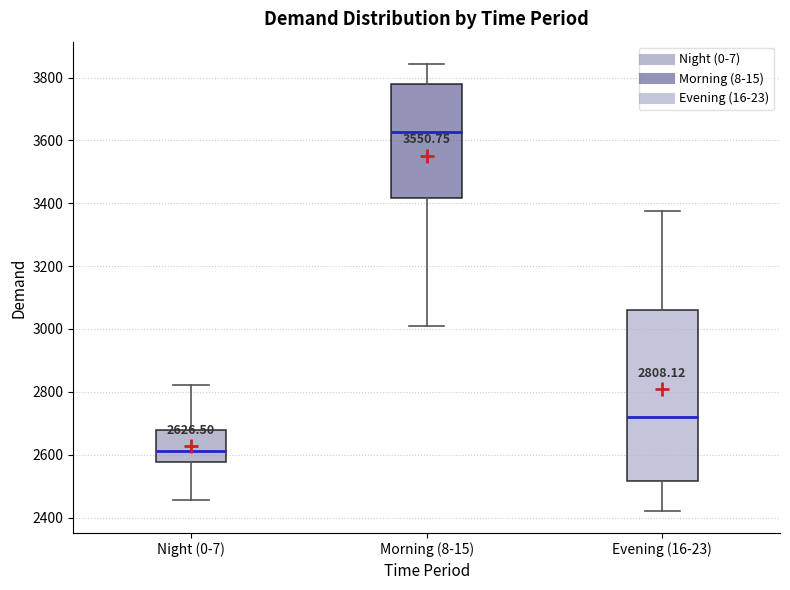

Comparing the boxes themselves (not the whiskers), which one is the tallest?

Evening (16-23)